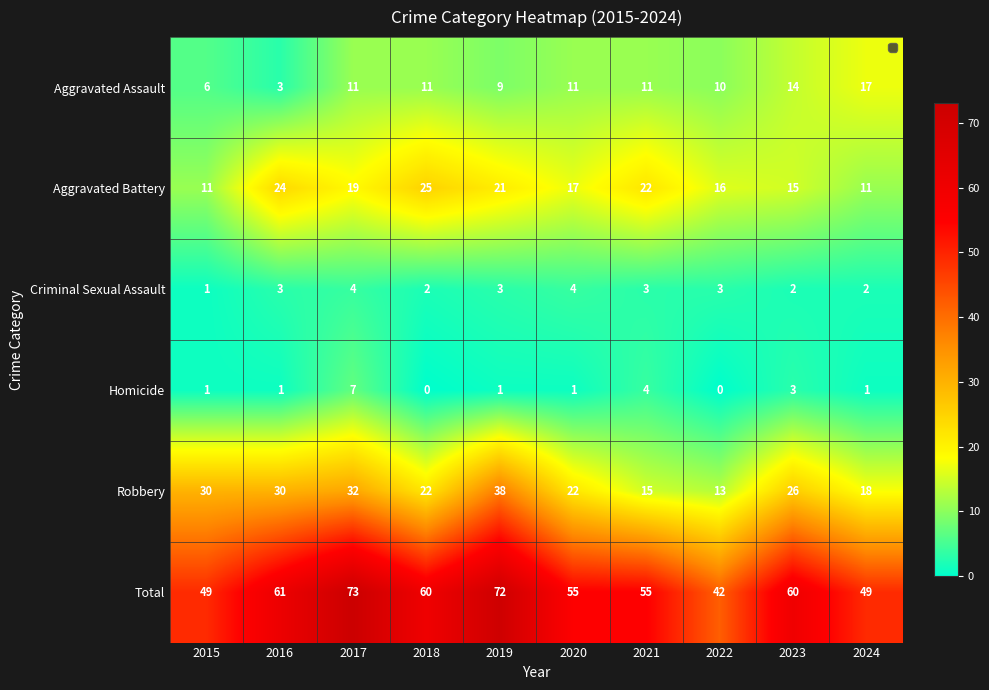

Which series changed the most between 2016 and 2023?

Aggravated Assault